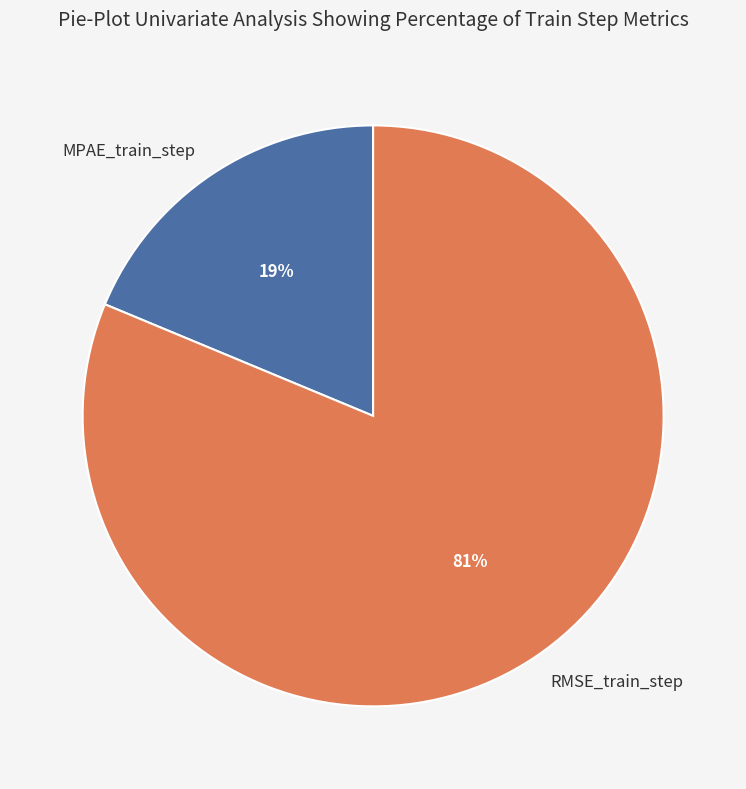

Is there a majority slice in this chart?

Yes